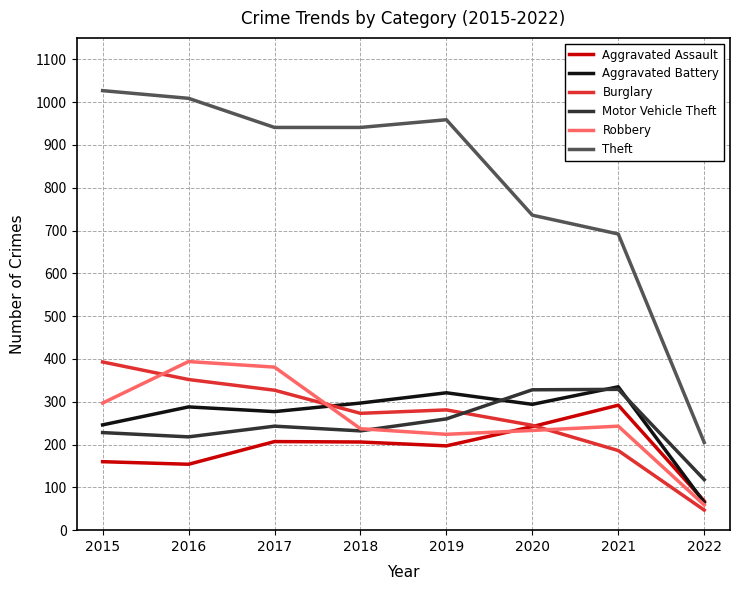

What is the total value across all series at 2021?

2077